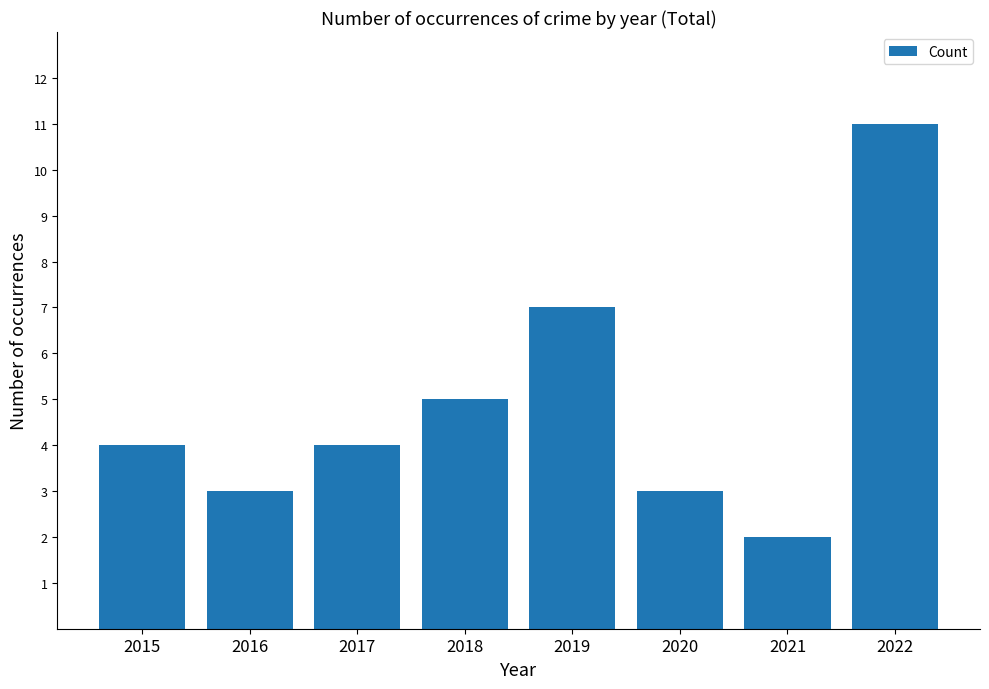

Are the bars horizontal?

No